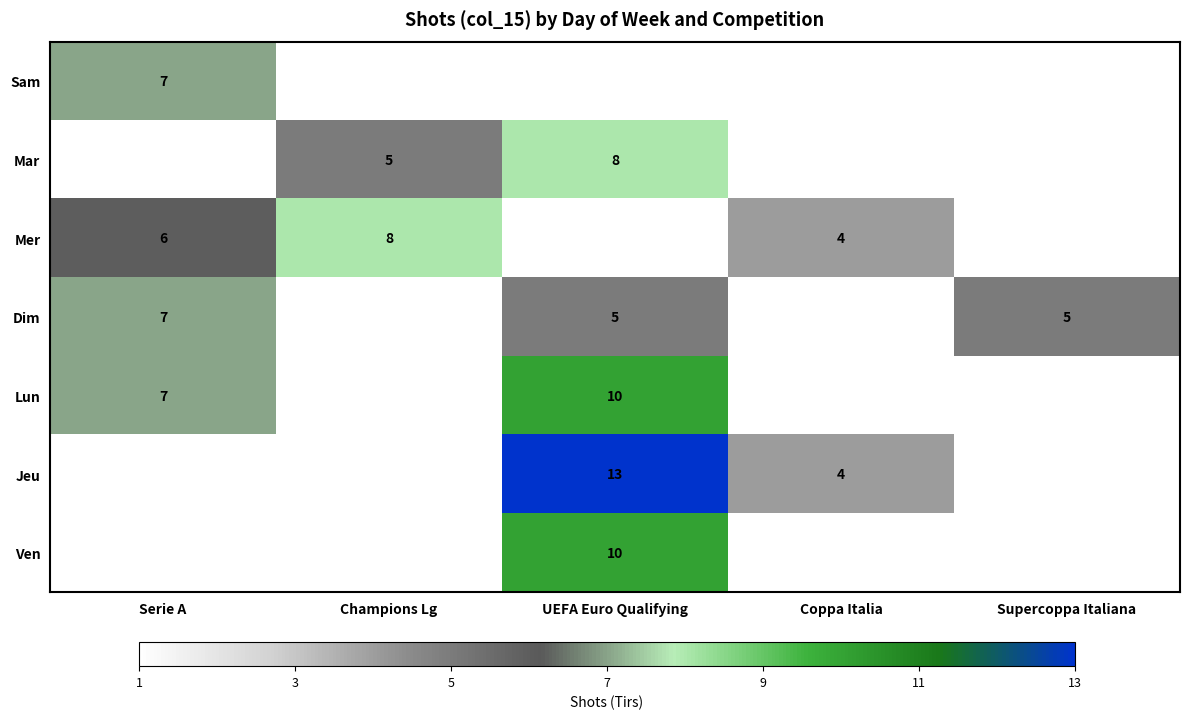

The Jeu series shows 13 at UEFA Euro Qualifying. True or false?

True